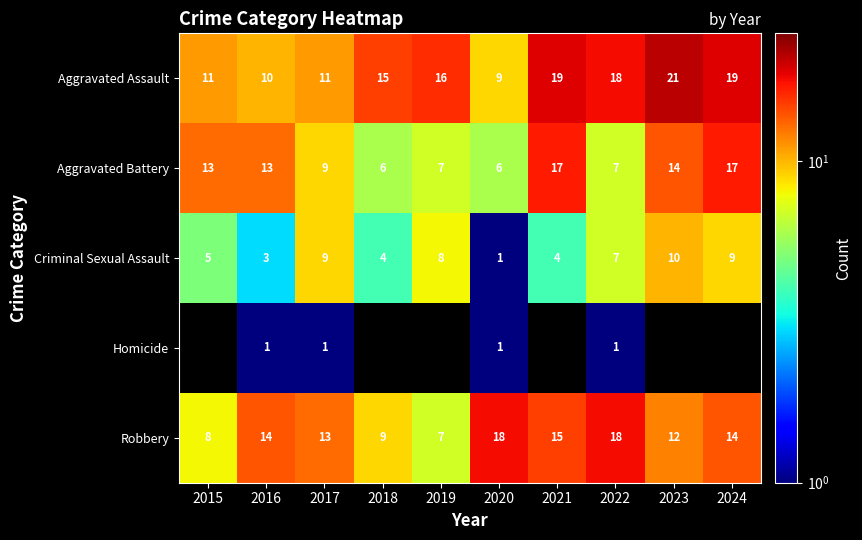

Is it true that Aggravated Battery equals 8 at 2018?

False